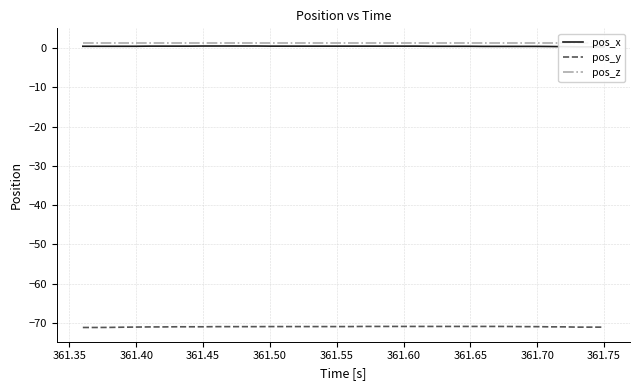

How many lines are shown in the chart?

3